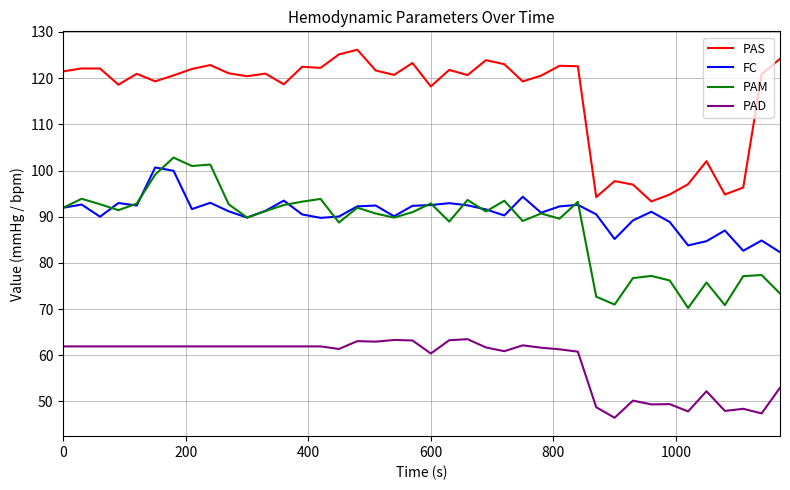

Which series has the largest total across all categories?

PAS